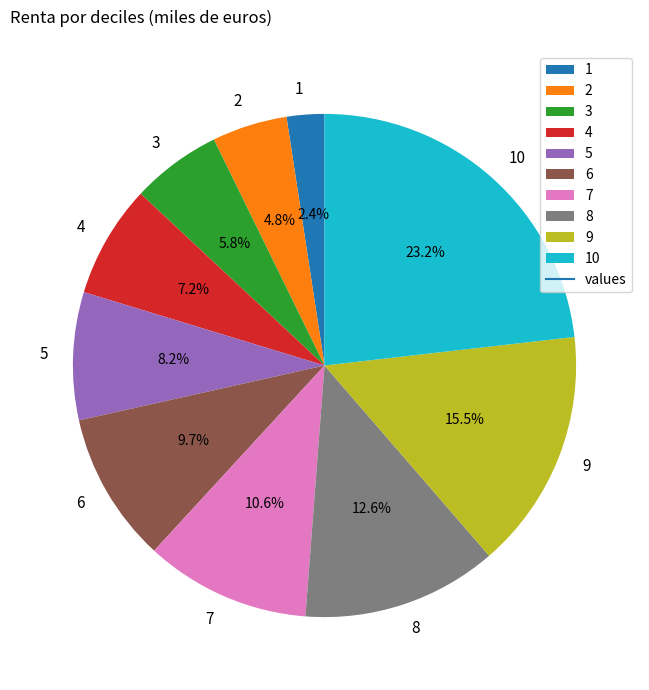

Between 10 and 2, which is larger?

10